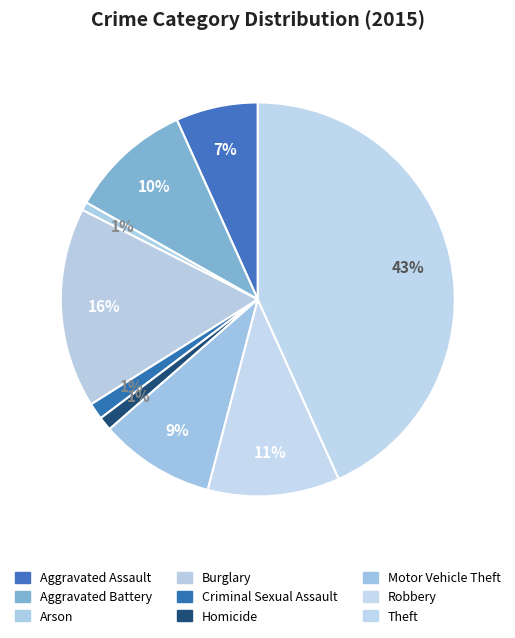

How many slices are in this pie chart?

9